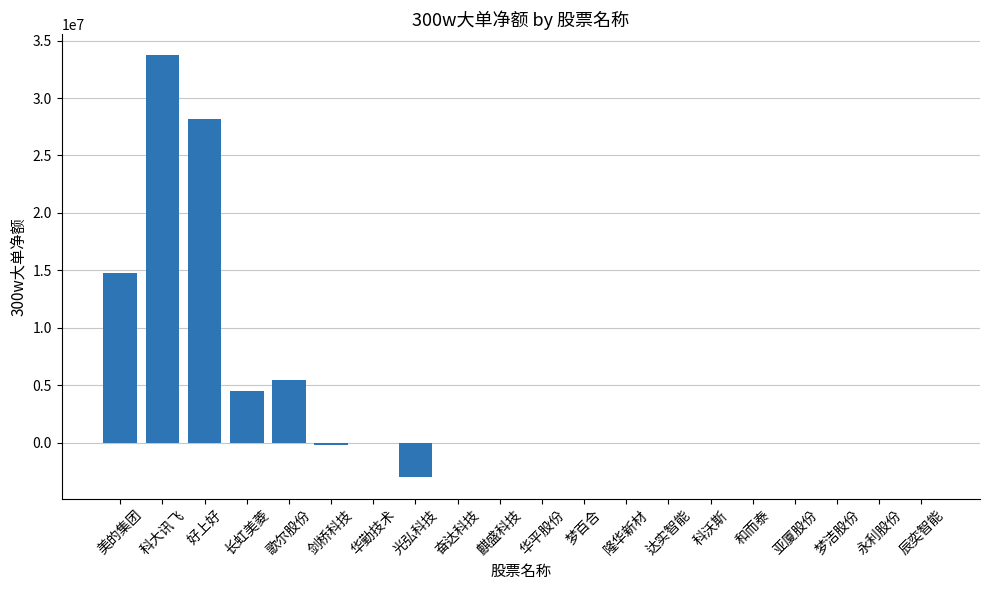

What is the average value?

4175446